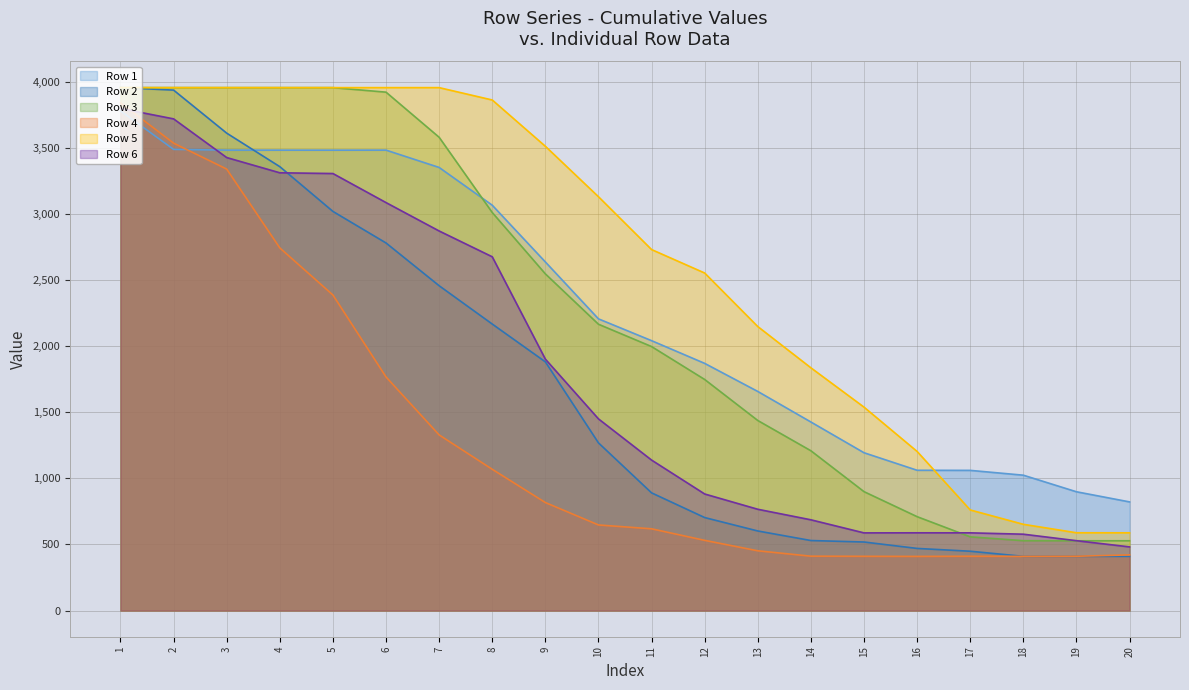

What is the sum of the Row 6 line values at 1 and 15?

4385.7